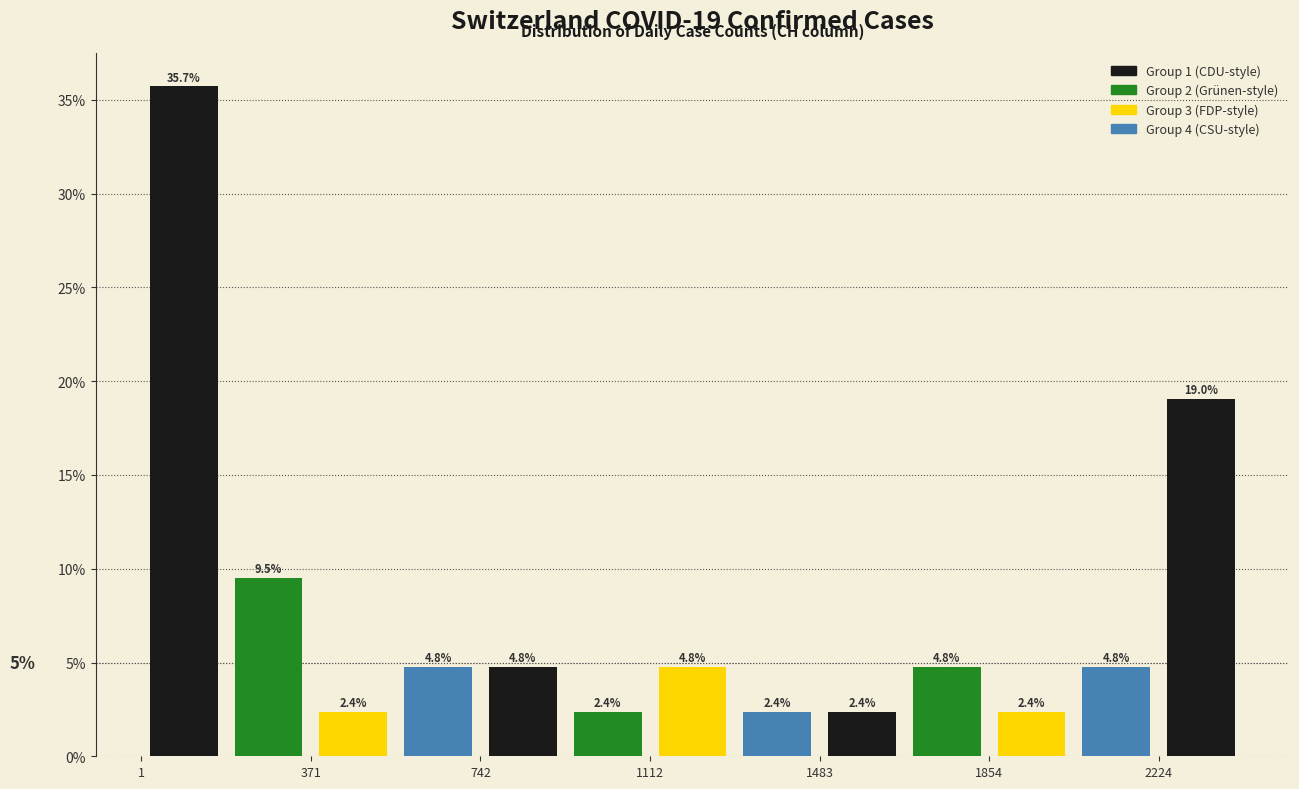

Read against the x-axis, roughly where is the centre of the tallest bar?

100